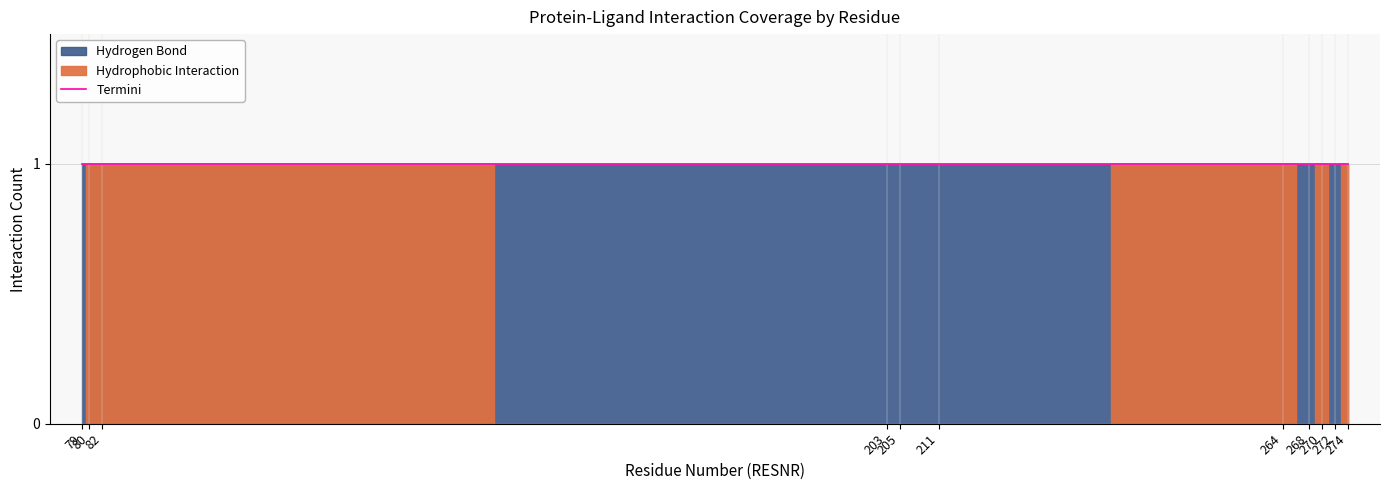

What is the value of the Hydrophobic Interaction point at the 9th from the left?

1